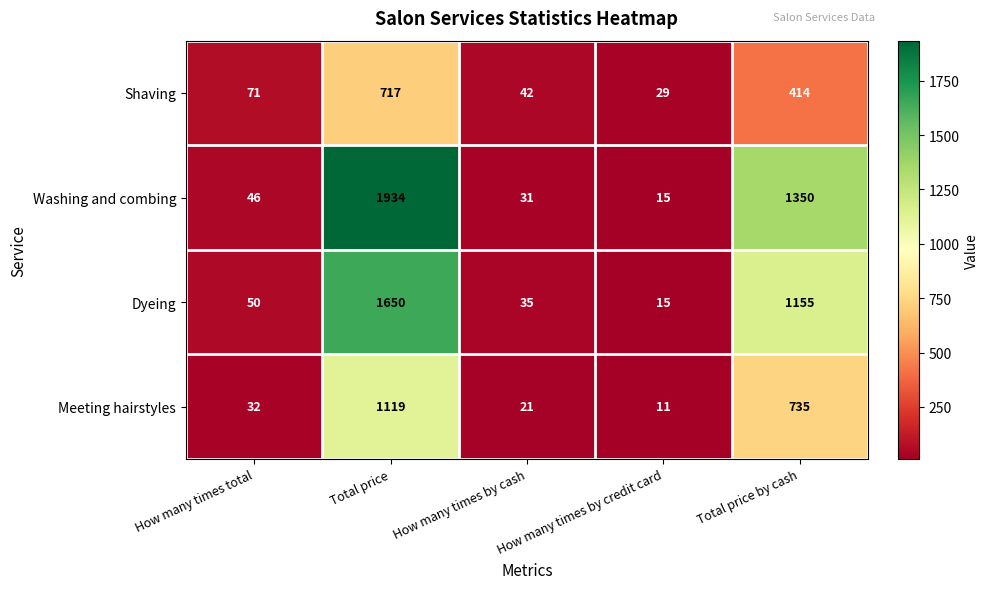

What is the average value of the Meeting hairstyles series?

384